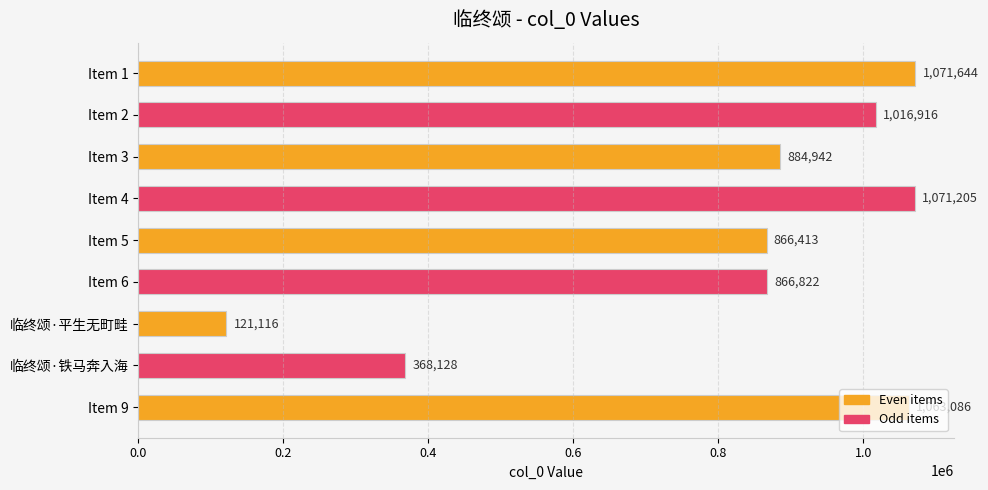

What is the difference between the maximum and minimum values?

950528